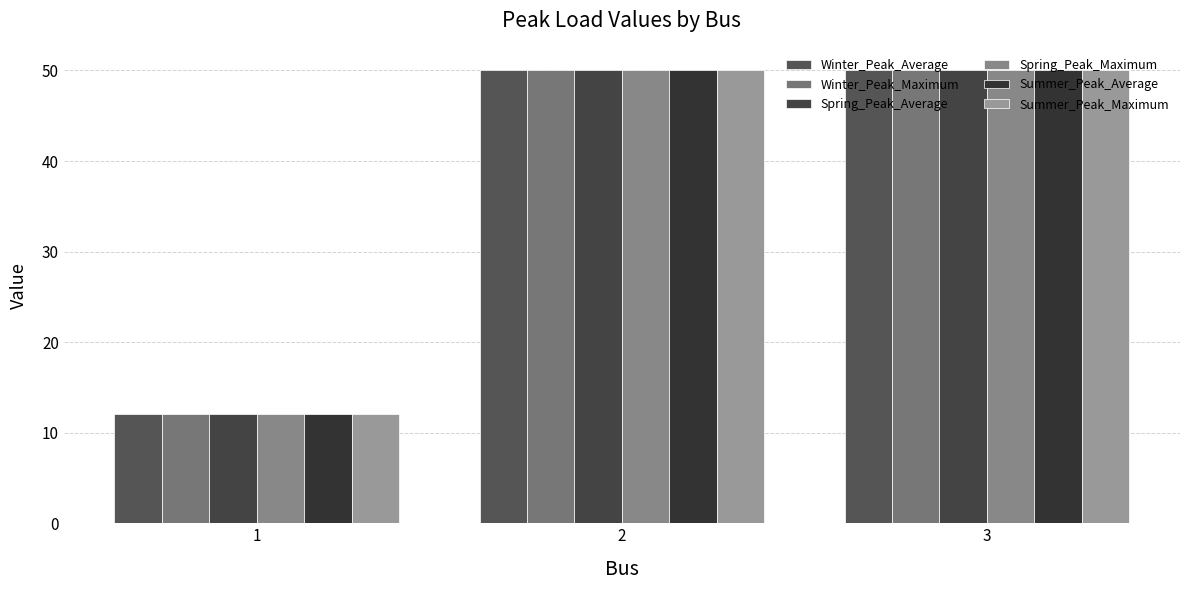

Reading left to right, extract all data points from this chart.

Winter_Peak_Average: 1=12.0	2=50.0	3=50.0
Winter_Peak_Maximum: 1=12.0	2=50.0	3=50.0
Spring_Peak_Average: 1=12.0	2=50.0	3=50.0
Spring_Peak_Maximum: 1=12.0	2=50.0	3=50.0
Summer_Peak_Average: 1=12.0	2=50.0	3=50.0
Summer_Peak_Maximum: 1=12.0	2=50.0	3=50.0